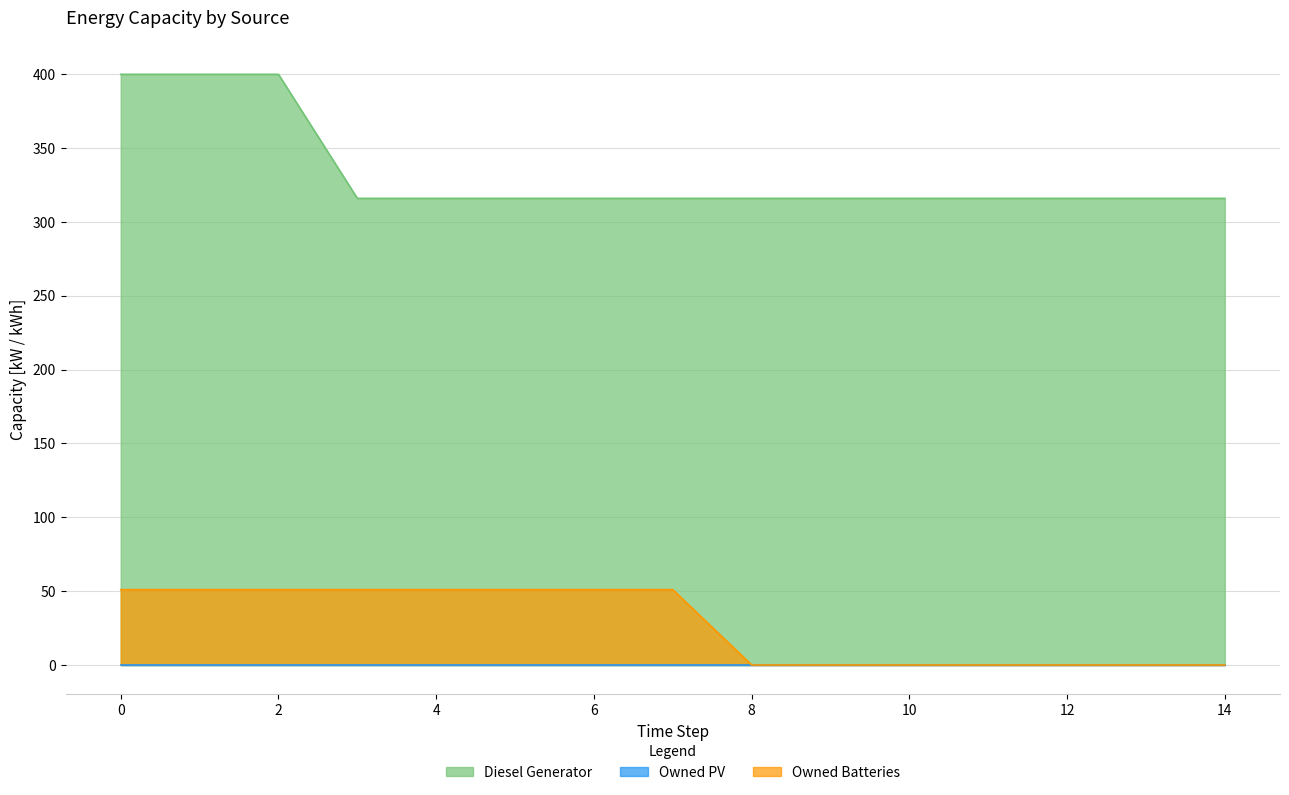

How many values in the Diesel Generator series exceed 316?

3